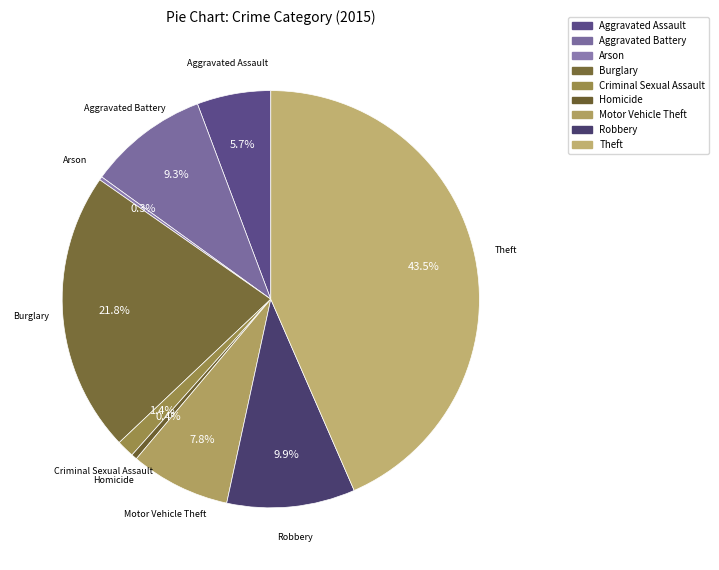

Rank the categories by value from highest to lowest.

Theft, Burglary, Robbery, Aggravated Battery, Motor Vehicle Theft, Aggravated Assault, Criminal Sexual Assault, Homicide, Arson